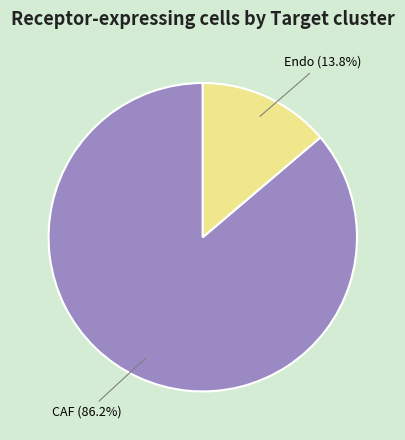

What is the ratio of the value at CAF to the value at Endo?

6.2